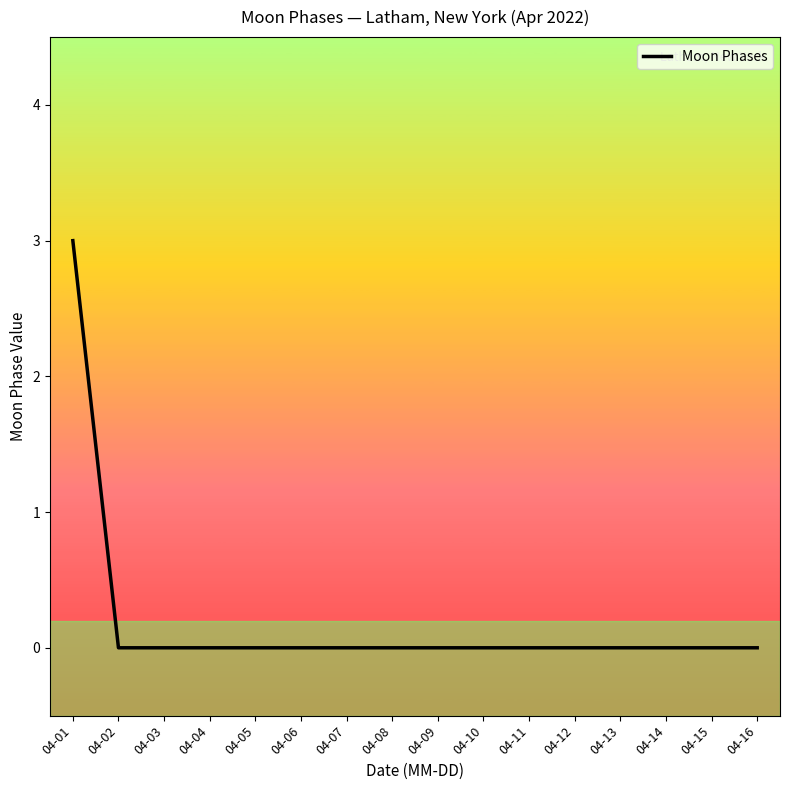

What is the greatest value displayed?

3